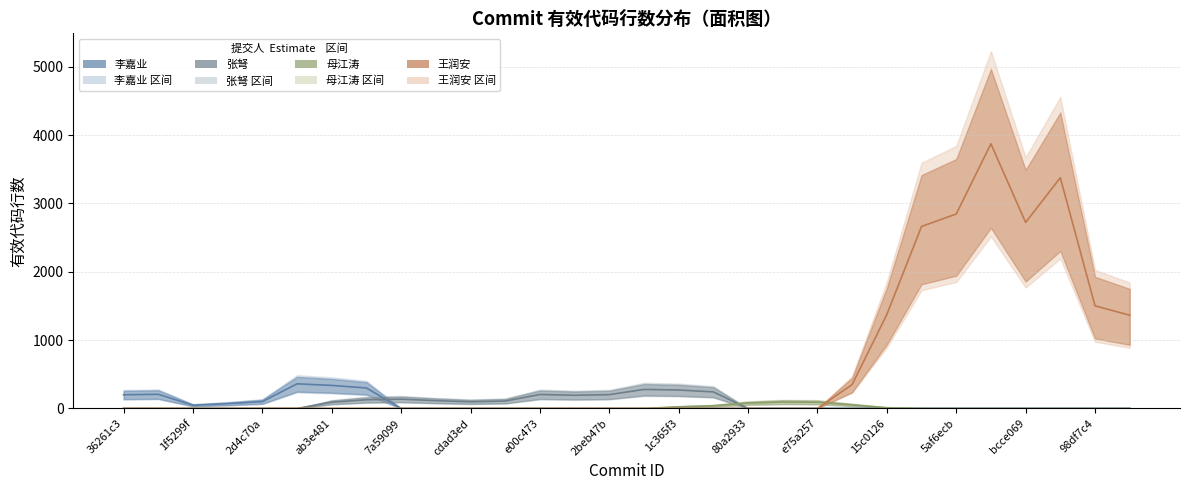

Is it true that 王润安 equals 2522.0 at 36261c3?

False